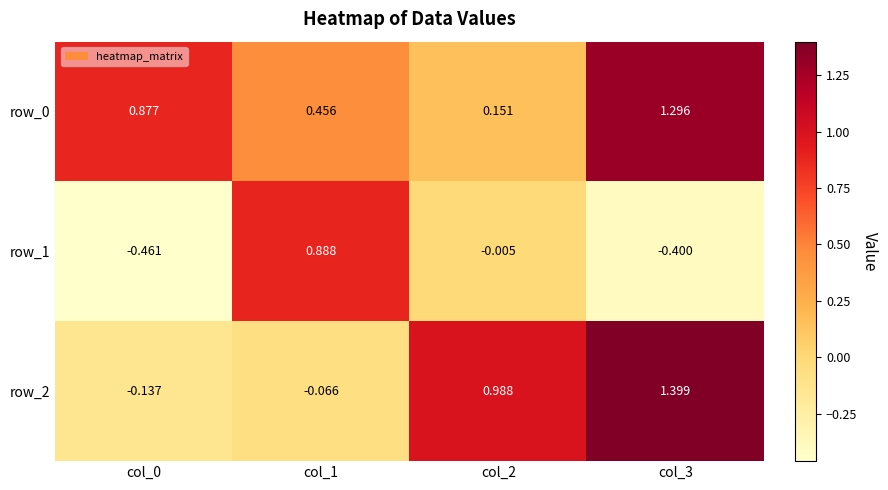

Rank the series by their maximum value, from highest to lowest.

row_2, row_0, row_1